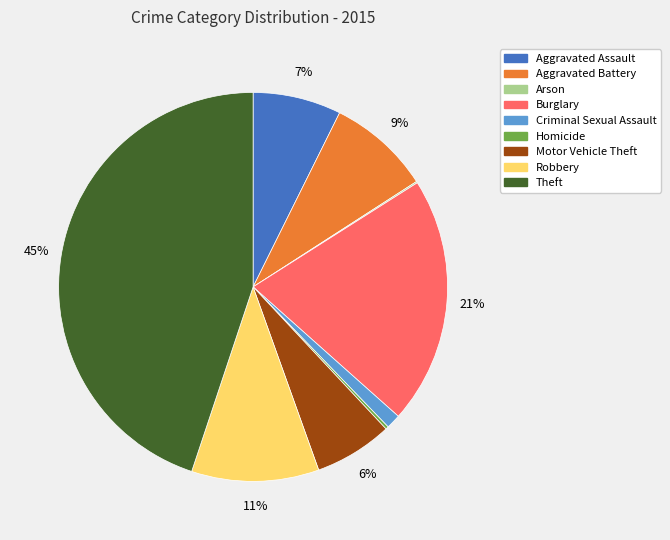

Do Aggravated Battery and Aggravated Assault together represent more than half of the pie?

No